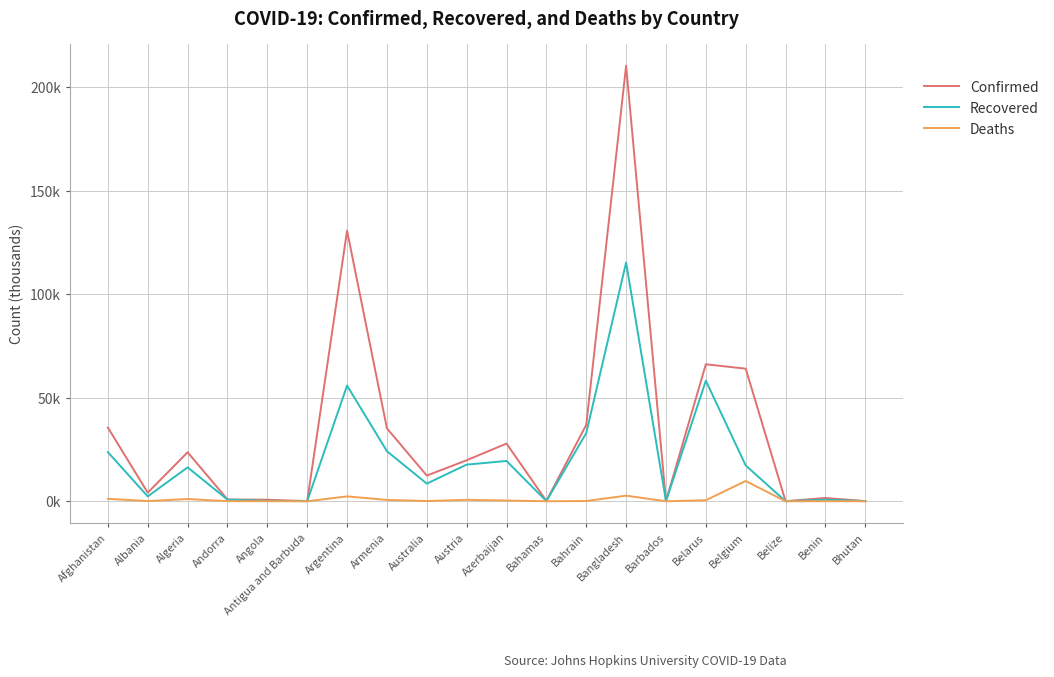

True or false: Deaths and Confirmed intersect in this chart.

False